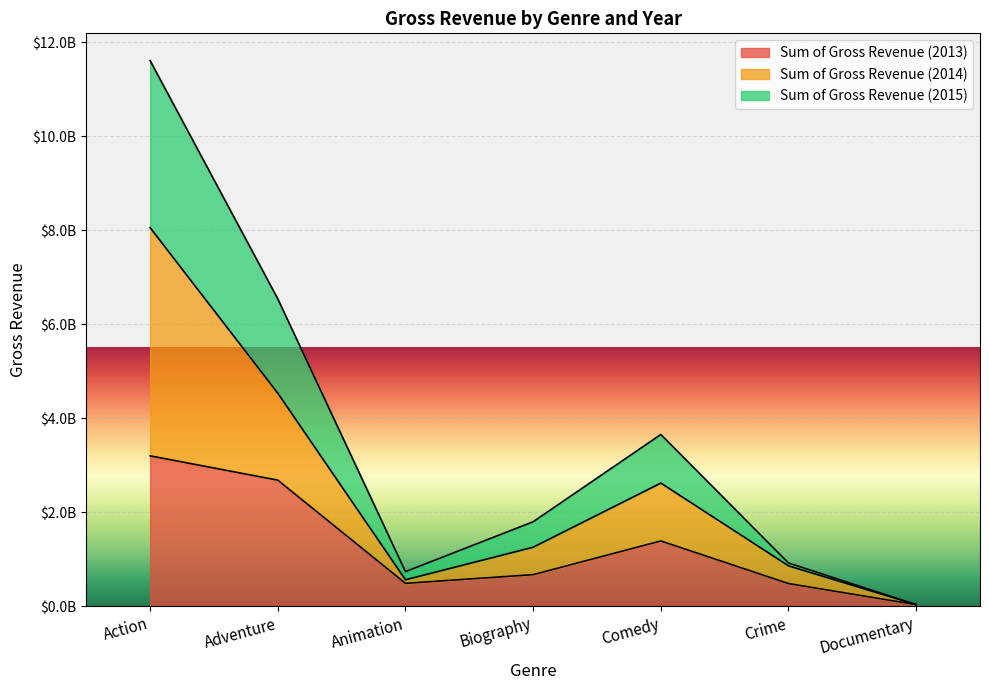

True or false: Sum of Gross Revenue (2014) and Sum of Gross Revenue (2013) cross at least once.

False